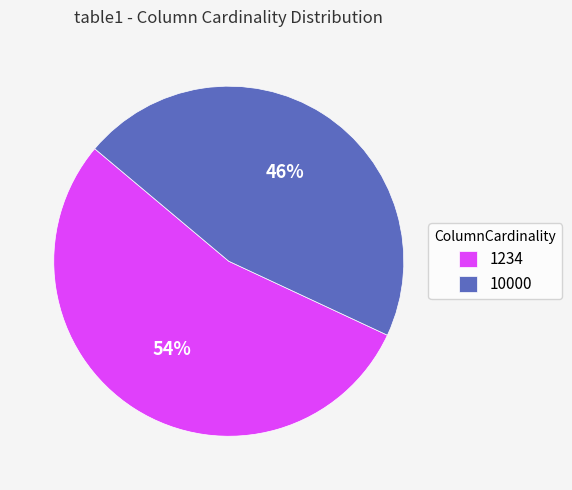

Between 10000 and 1234, which is larger?

1234